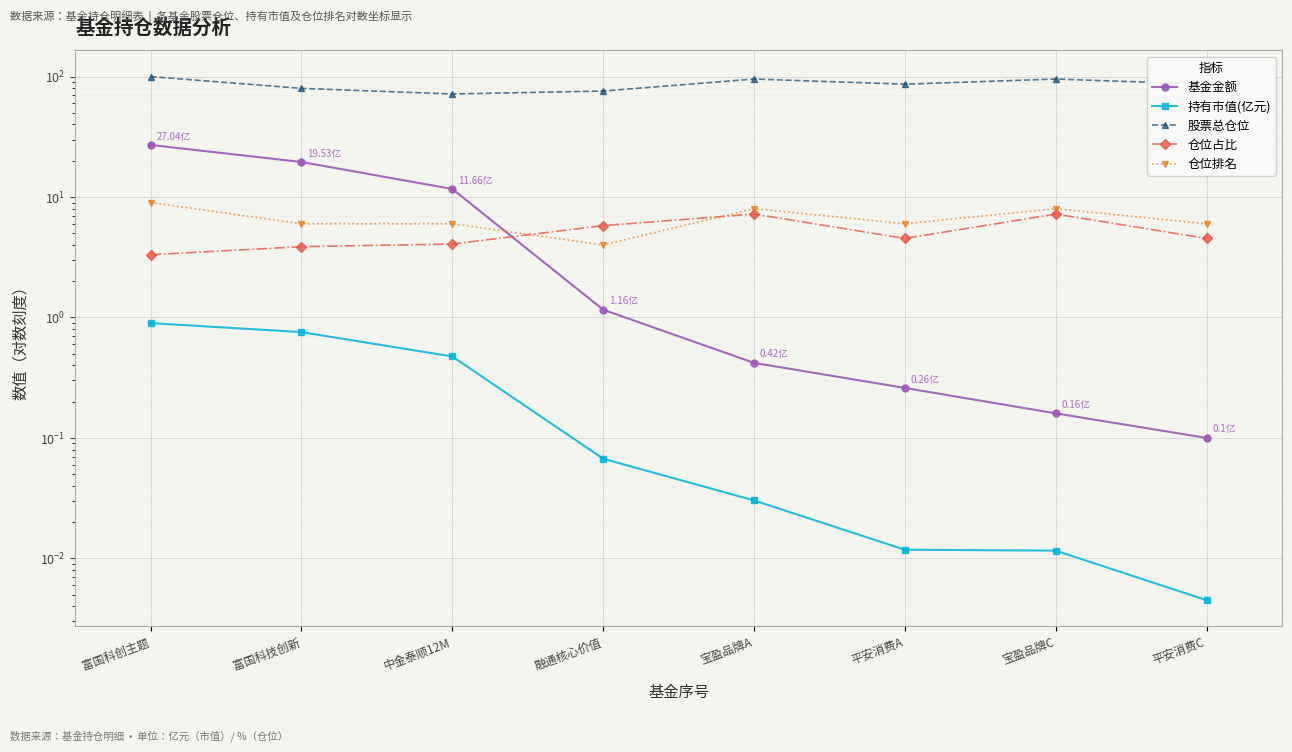

What is the maximum value shown in the chart?

99.9